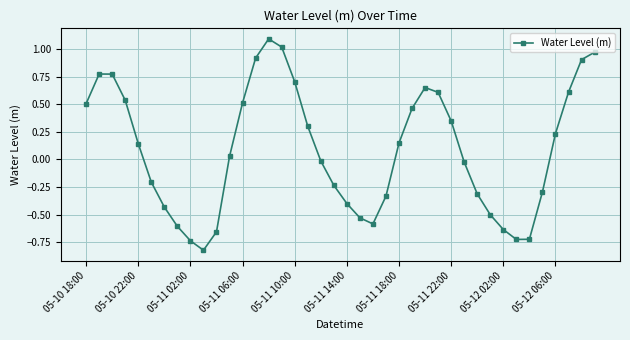

How many interior local peaks (higher than both neighbors) does the data have?

3